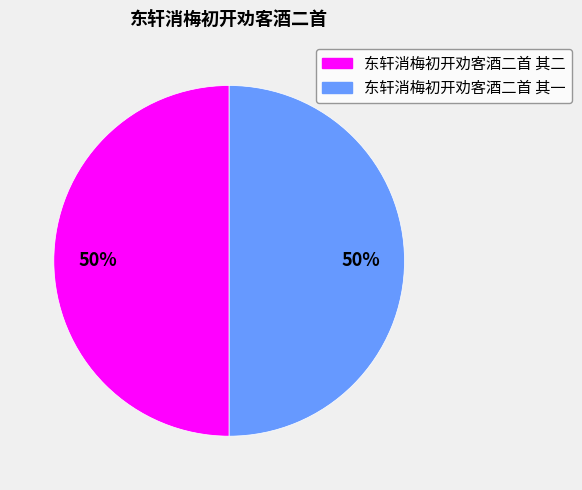

To the nearest percent, what is the average slice percentage?

50%